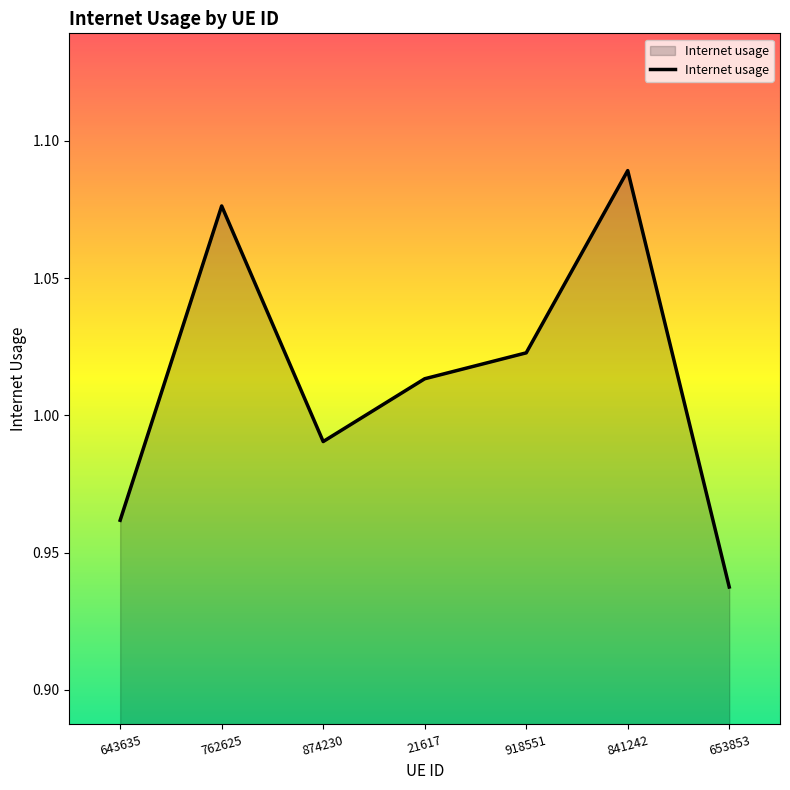

What is the change in value from 918551 to 841242?

+0.1